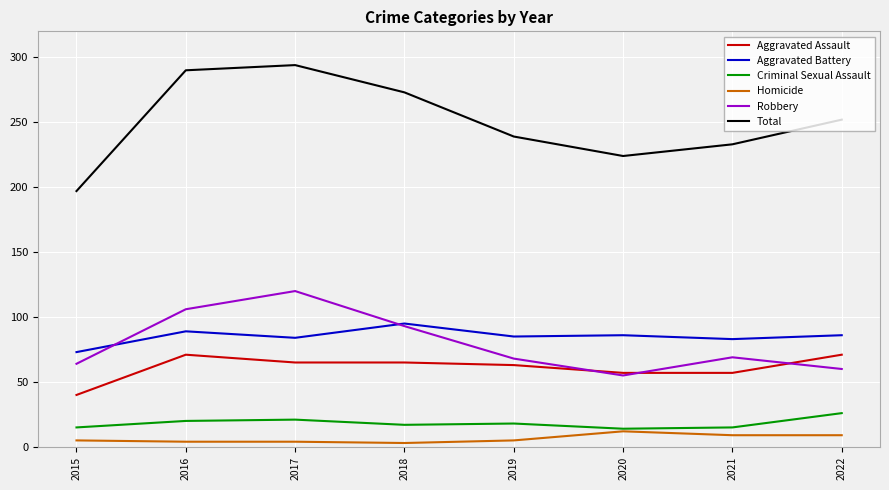

True or false: Homicide and Robbery intersect in this chart.

False